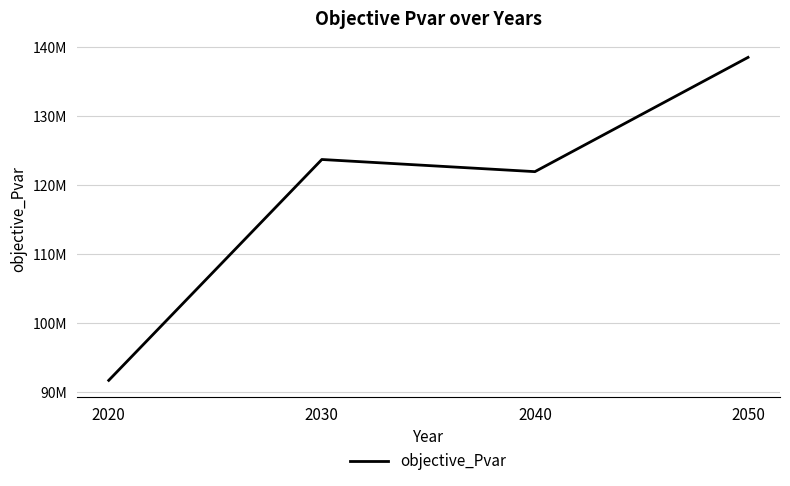

Does the chart have visible grid lines?

Yes